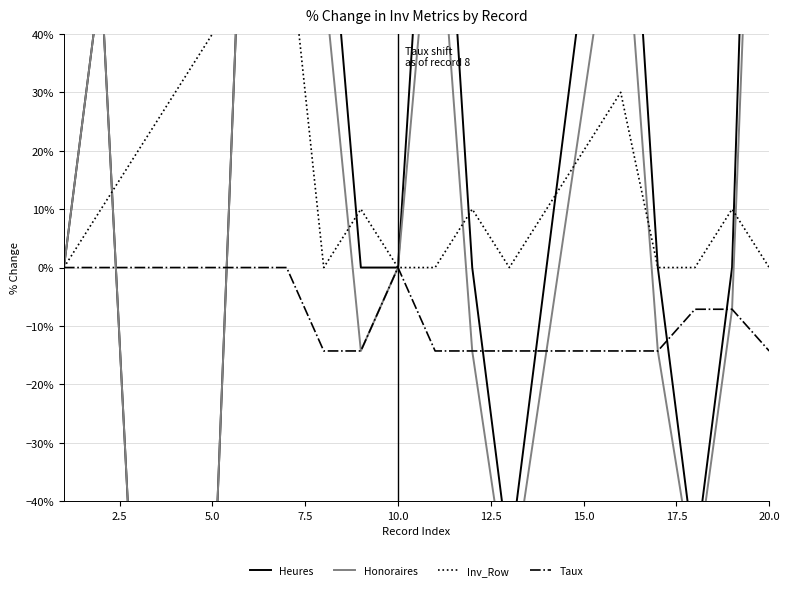

What is the maximum value for Honoraires?

400.0